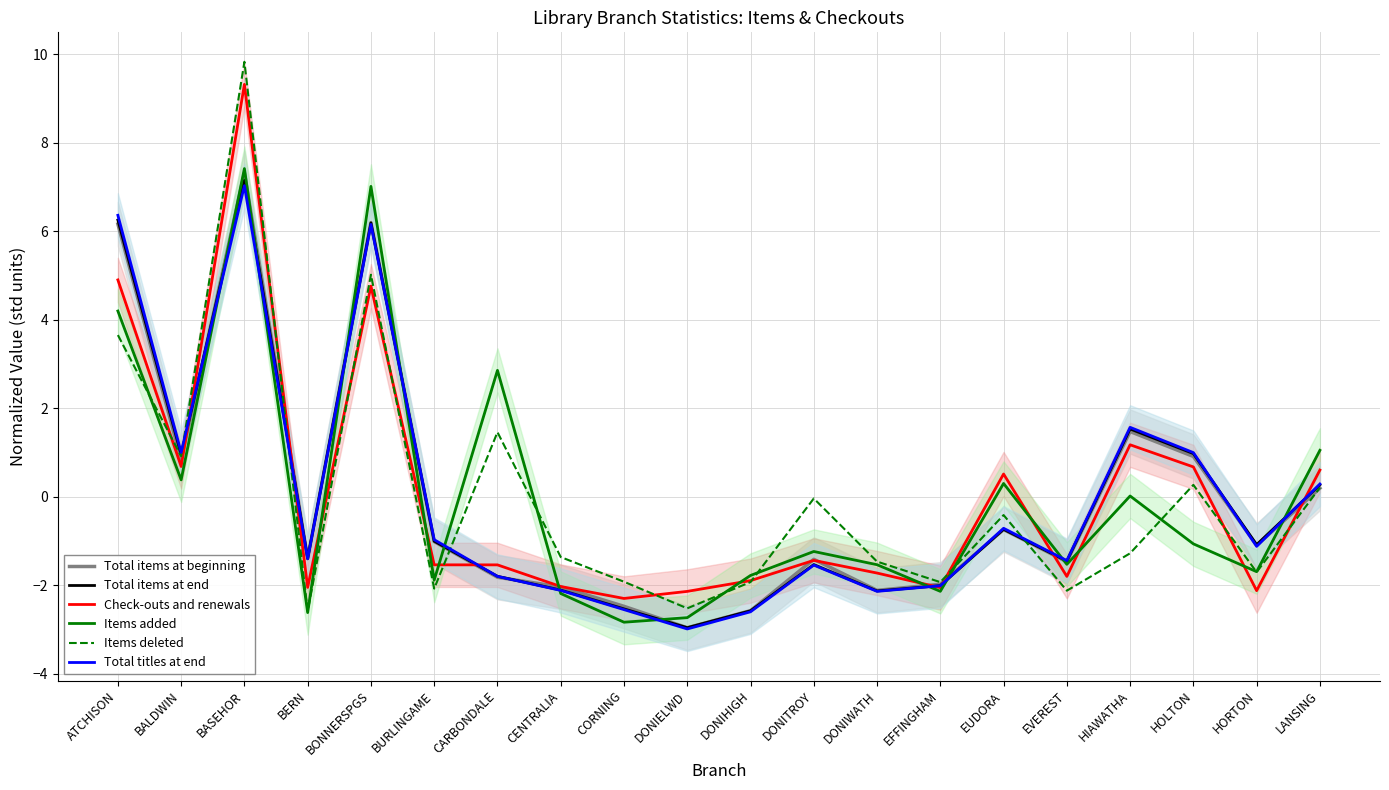

Reading right to left, list all the values displayed in this chart.

Total items at beginning: LANSING=0.2	HORTON=-1.1	HOLTON=0.9	HIAWATHA=1.5	EVEREST=-1.5	EUDORA=-0.7	EFFINGHAM=-2.0	DONIWATH=-2.1	DONITROY=-1.4	DONIHIGH=-2.6	DONIELWD=-3.0	CORNING=-2.5	CENTRALIA=-2.0	CARBONDALE=-1.8	BURLINGAME=-1.0	BONNERSPGS=6.2	BERN=-1.4	BASEHOR=7.3	BALDWIN=0.8	ATCHISON=6.2
Total items at end: LANSING=0.3	HORTON=-1.1	HOLTON=1.0	HIAWATHA=1.5	EVEREST=-1.5	EUDORA=-0.7	EFFINGHAM=-2.0	DONIWATH=-2.1	DONITROY=-1.5	DONIHIGH=-2.6	DONIELWD=-3.0	CORNING=-2.5	CENTRALIA=-2.1	CARBONDALE=-1.8	BURLINGAME=-1.0	BONNERSPGS=6.2	BERN=-1.4	BASEHOR=7.1	BALDWIN=0.9	ATCHISON=6.3
Check-outs and renewals: LANSING=0.6	HORTON=-2.1	HOLTON=0.7	HIAWATHA=1.2	EVEREST=-1.8	EUDORA=0.5	EFFINGHAM=-2.1	DONIWATH=-1.7	DONITROY=-1.4	DONIHIGH=-1.9	DONIELWD=-2.1	CORNING=-2.3	CENTRALIA=-2.0	CARBONDALE=-1.5	BURLINGAME=-1.5	BONNERSPGS=4.8	BERN=-2.0	BASEHOR=9.3	BALDWIN=0.7	ATCHISON=4.9
Items added: LANSING=1.0	HORTON=-1.7	HOLTON=-1.1	HIAWATHA=0.0	EVEREST=-1.5	EUDORA=0.3	EFFINGHAM=-2.1	DONIWATH=-1.5	DONITROY=-1.2	DONIHIGH=-1.8	DONIELWD=-2.7	CORNING=-2.8	CENTRALIA=-2.2	CARBONDALE=2.9	BURLINGAME=-1.9	BONNERSPGS=7.0	BERN=-2.6	BASEHOR=7.4	BALDWIN=0.4	ATCHISON=4.2
Items deleted: LANSING=0.2	HORTON=-1.7	HOLTON=0.3	HIAWATHA=-1.3	EVEREST=-2.1	EUDORA=-0.4	EFFINGHAM=-1.9	DONIWATH=-1.5	DONITROY=-0.0	DONIHIGH=-1.9	DONIELWD=-2.5	CORNING=-1.9	CENTRALIA=-1.4	CARBONDALE=1.5	BURLINGAME=-2.1	BONNERSPGS=5.0	BERN=-2.6	BASEHOR=9.8	BALDWIN=0.9	ATCHISON=3.7
Total titles at end: LANSING=0.3	HORTON=-1.1	HOLTON=1.0	HIAWATHA=1.6	EVEREST=-1.4	EUDORA=-0.7	EFFINGHAM=-2.0	DONIWATH=-2.1	DONITROY=-1.5	DONIHIGH=-2.6	DONIELWD=-3.0	CORNING=-2.6	CENTRALIA=-2.1	CARBONDALE=-1.8	BURLINGAME=-1.0	BONNERSPGS=6.2	BERN=-1.4	BASEHOR=7.0	BALDWIN=1.0	ATCHISON=6.4